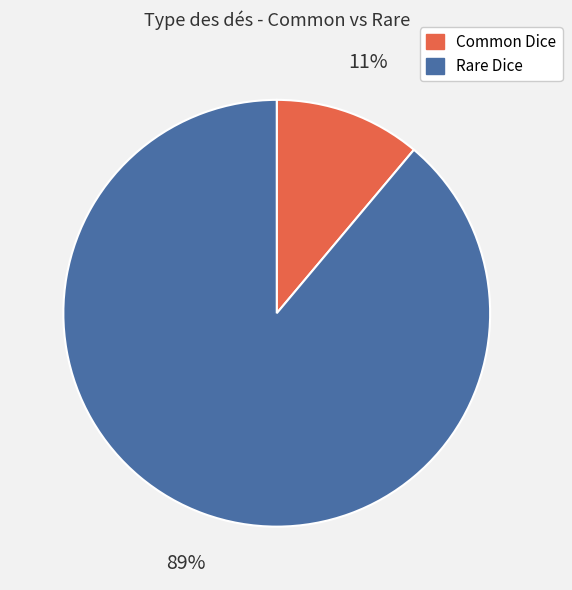

True or false: Common Dice accounts for 11% of the total.

True